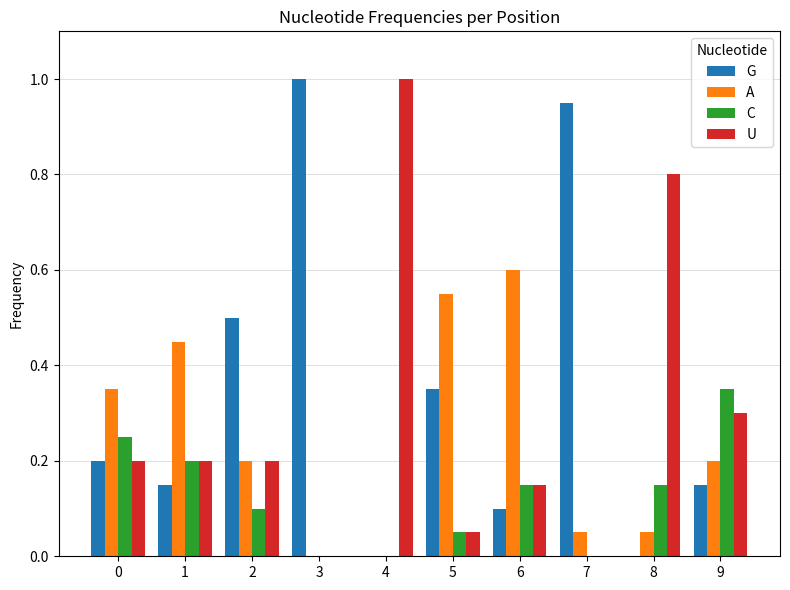

True or false: U has a value of 0.1 at 0.

False